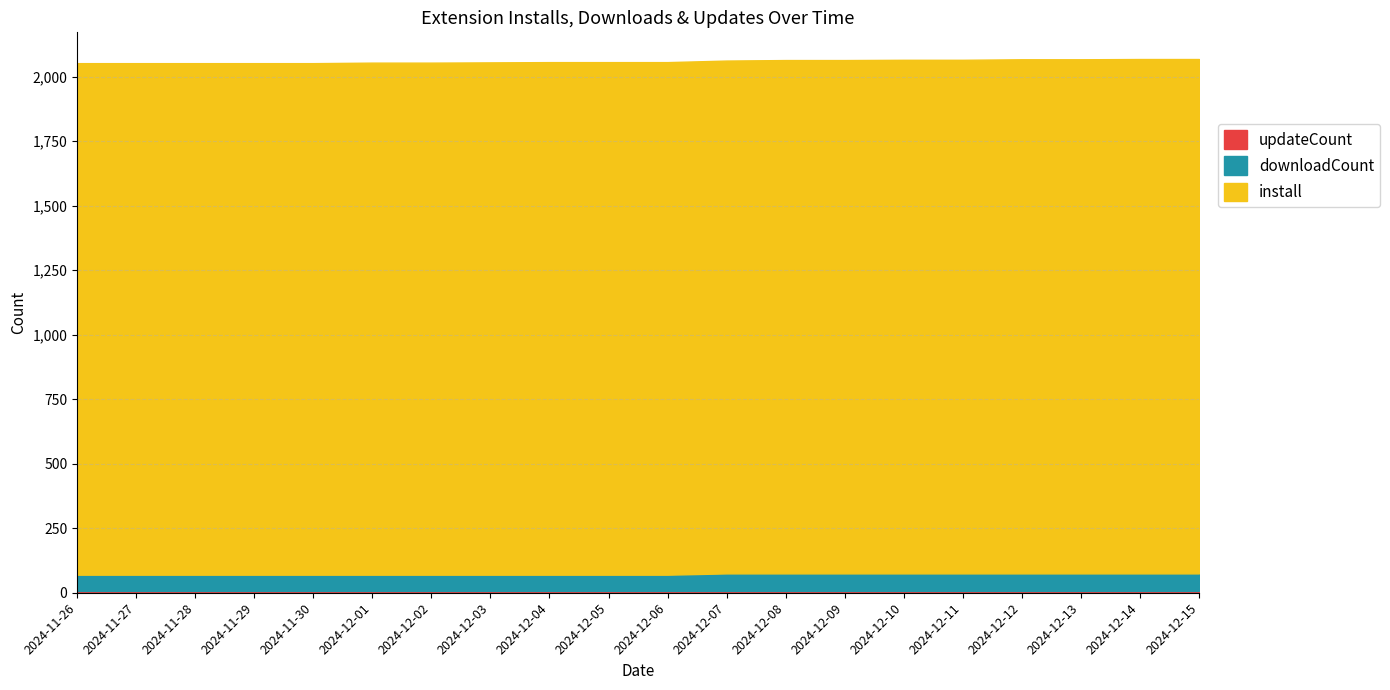

Rank the series at 2024-12-09 from lowest to highest value.

updateCount, downloadCount, install